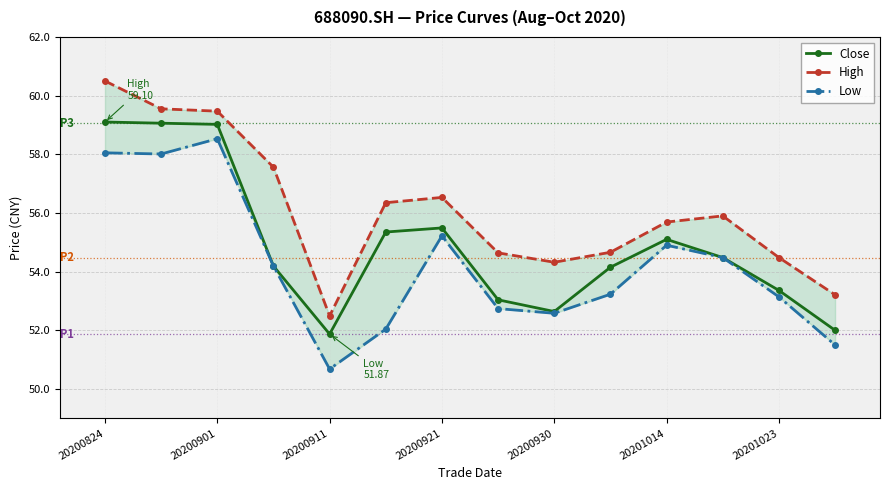

Is it true that Close equals 98.7 at 20200824?

False